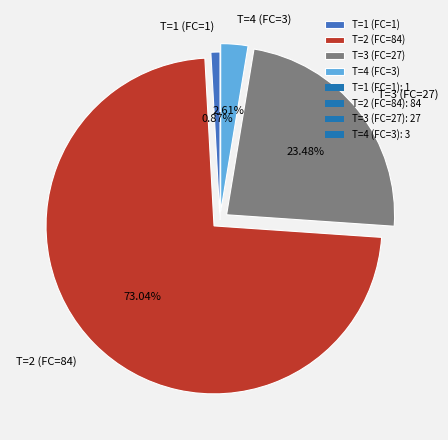

How many segments does this pie chart have?

4